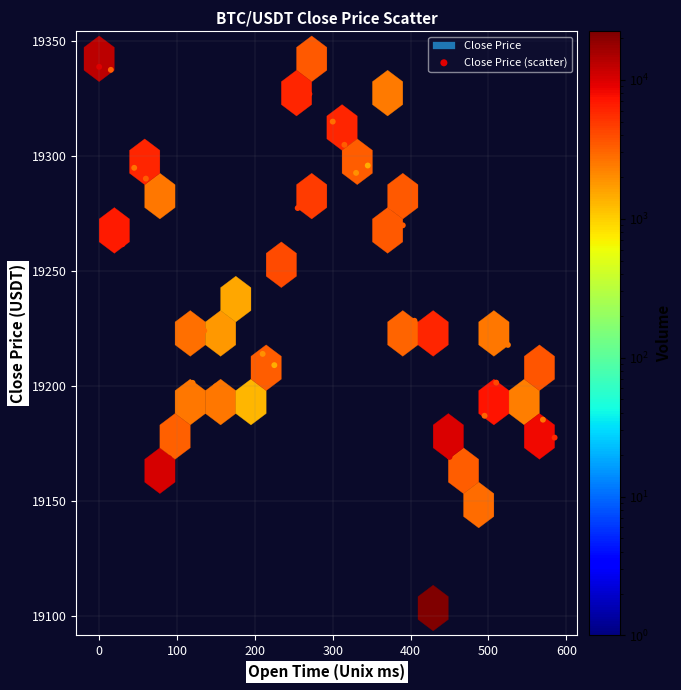

What is the range of X values (max minus min)?

585.0